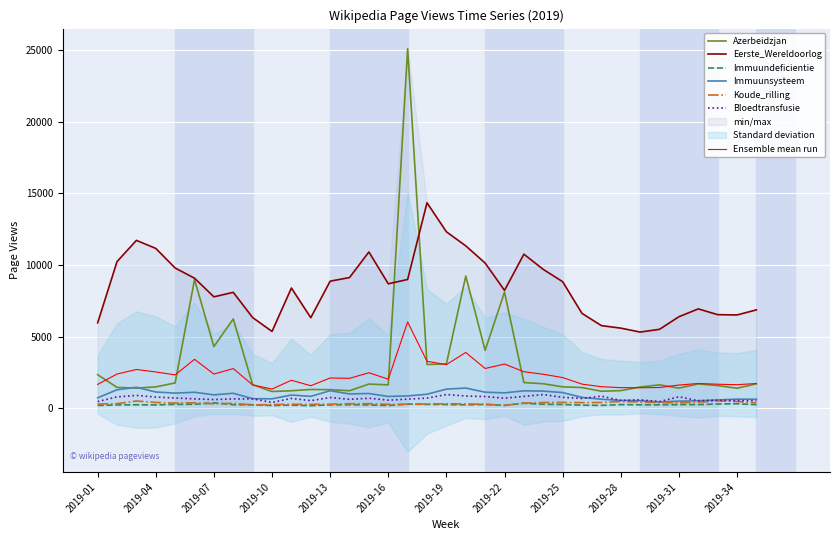

List the series in order of their peak value, highest first.

Azerbeidzjan, Eerste_Wereldoorlog, Immuunsysteem, Bloedtransfusie, Koude_rilling, Immuundeficientie